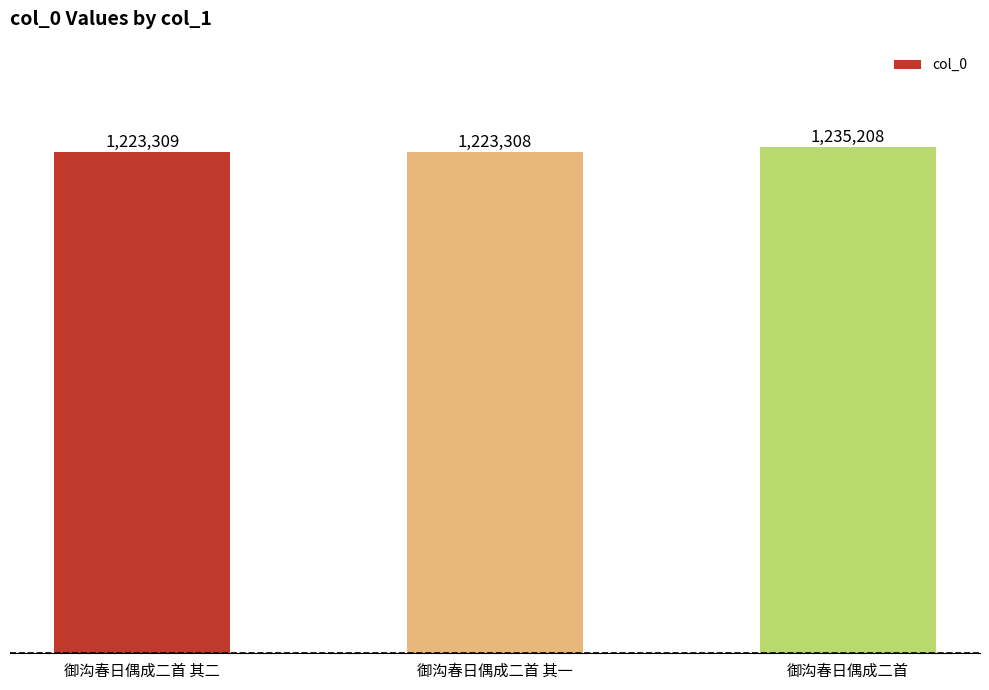

True or false: the data shows 572831 at 御沟春日偶成二首.

False